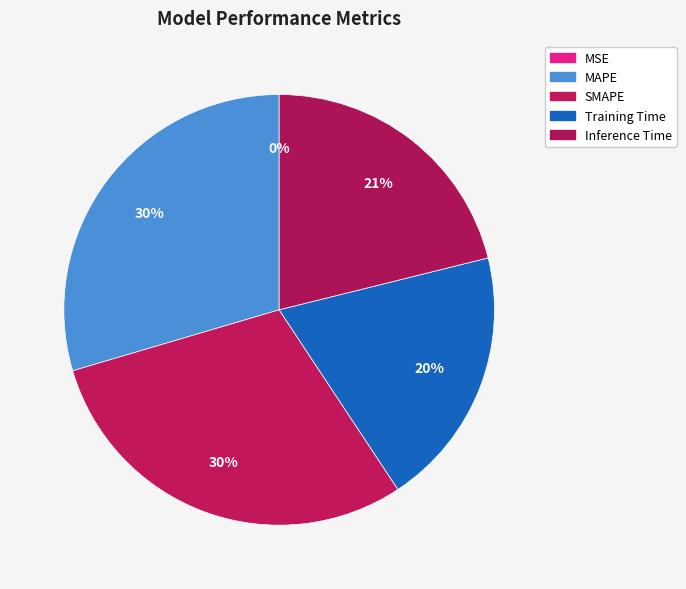

What portion of the pie excludes SMAPE?

70.3%